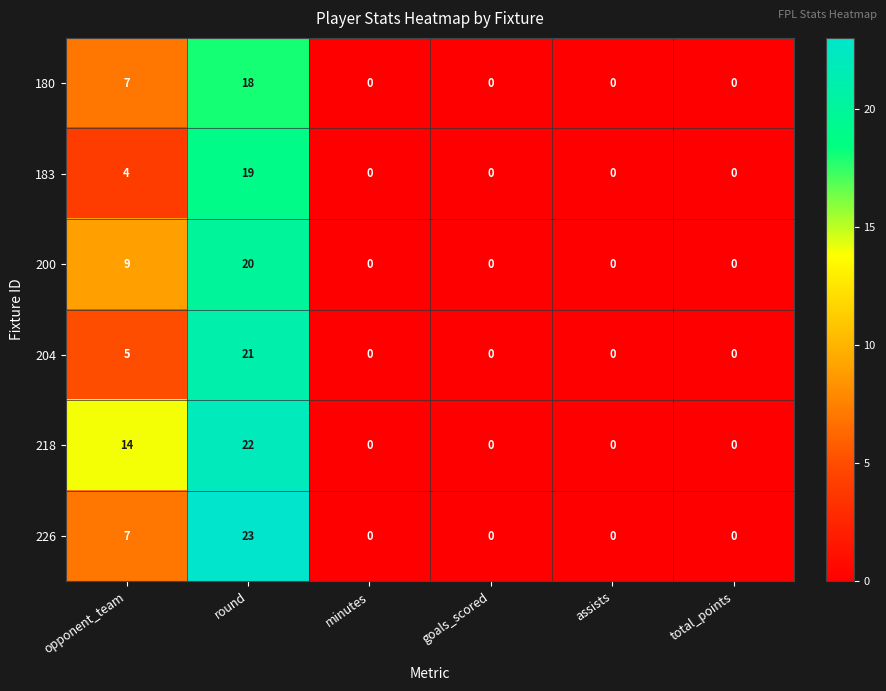

How many 183 values are between 0 and 4?

5